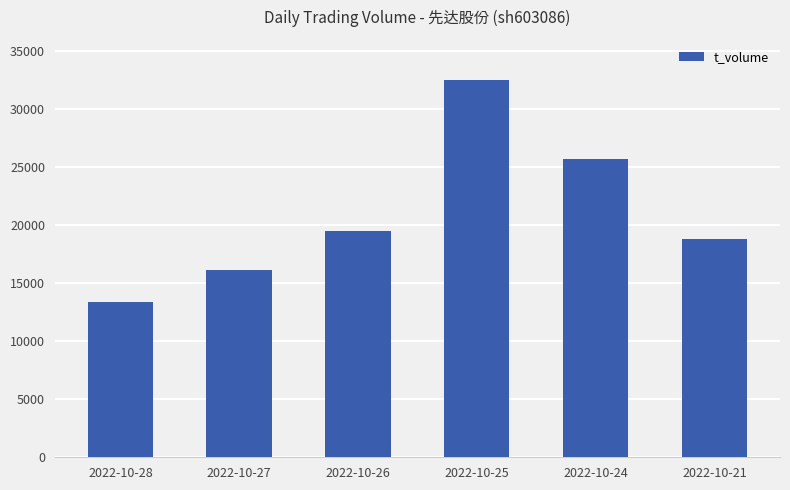

What value does the data have at 2022-10-24, to the nearest 50?

25750